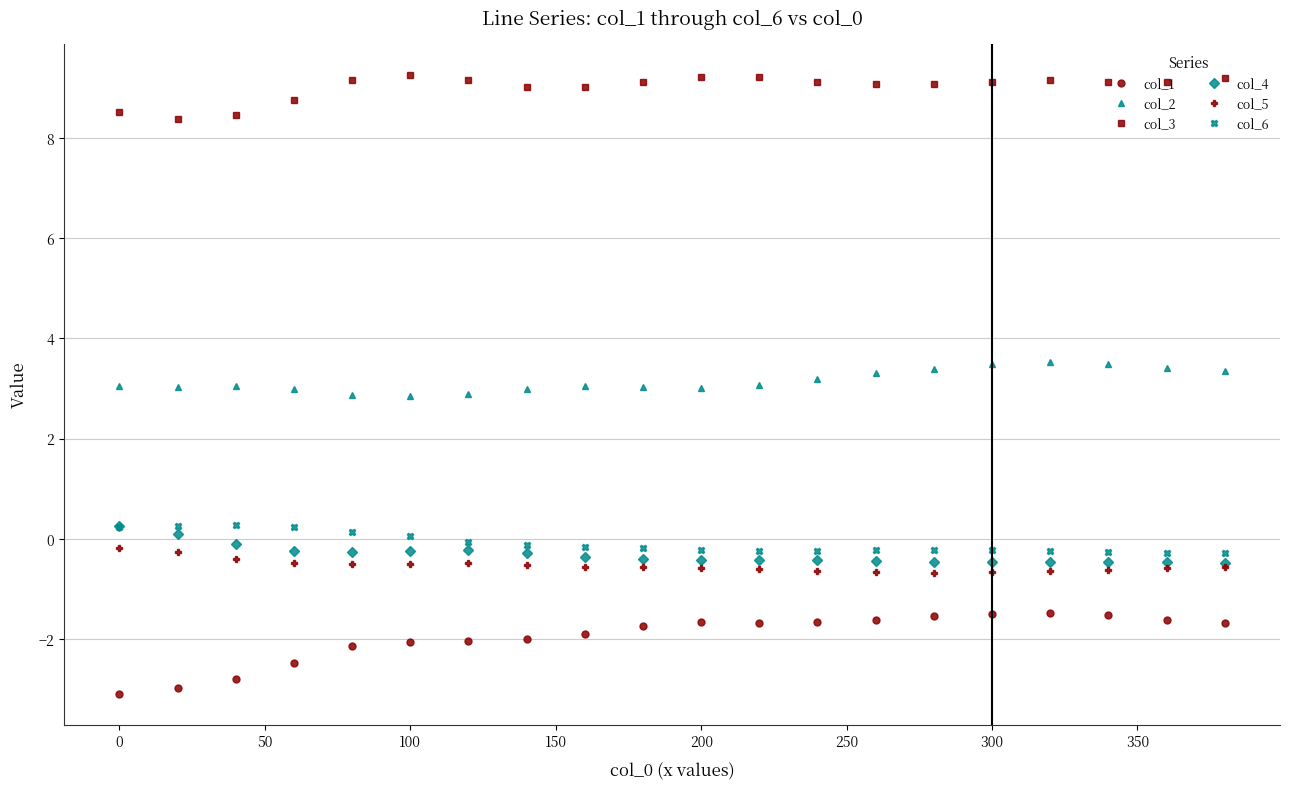

True or false: col_6 and col_5 intersect in this chart.

False